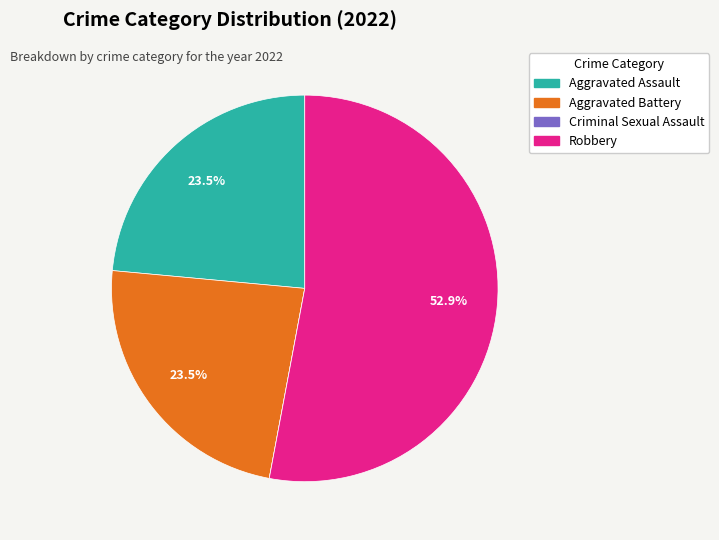

The Robbery slice represents 53% of the pie. True or false?

True